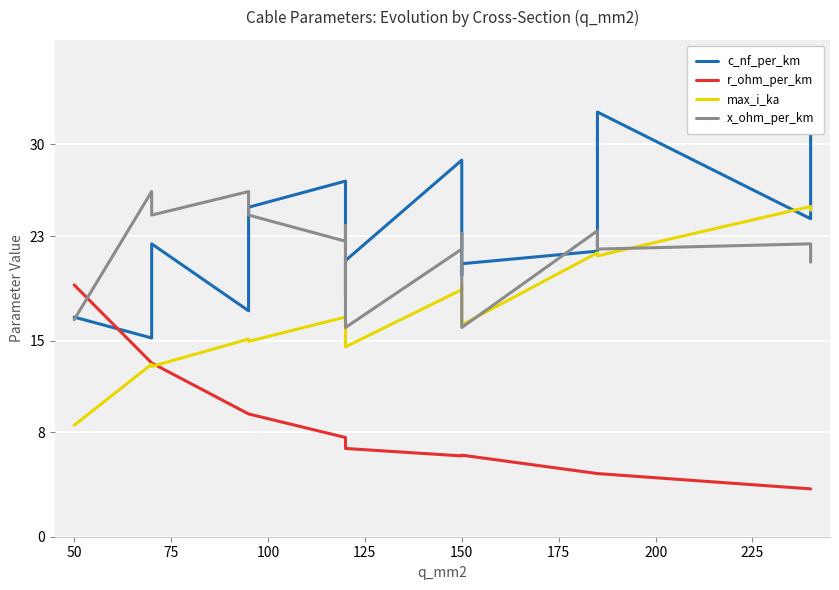

In max_i_ka, how many points are higher than both neighbors (excluding endpoints)?

6